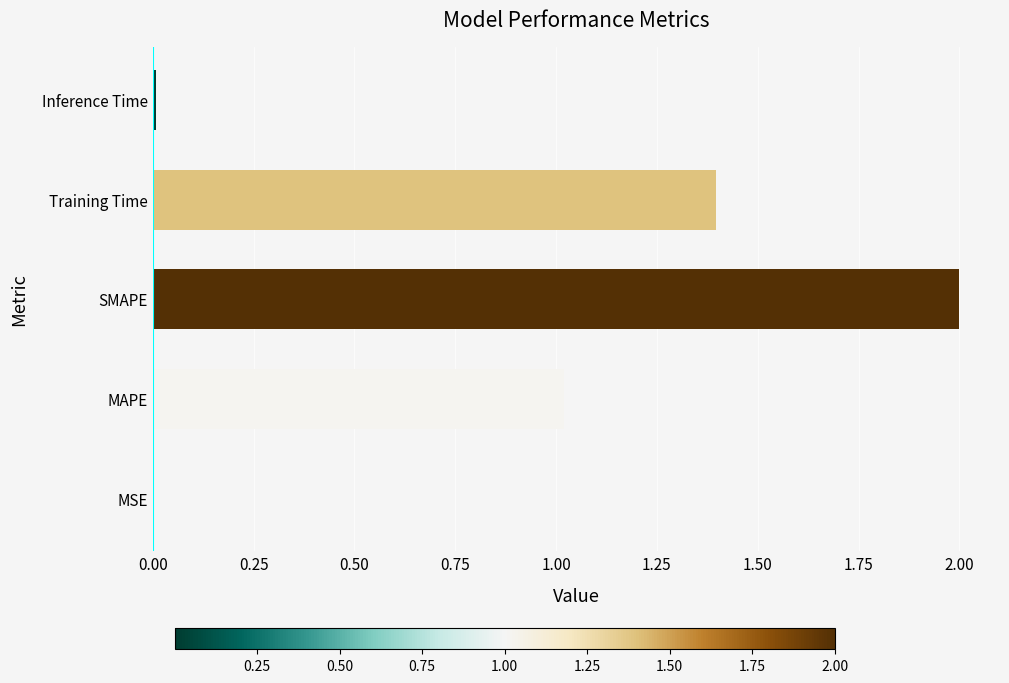

What value does the data have at SMAPE?

2.0